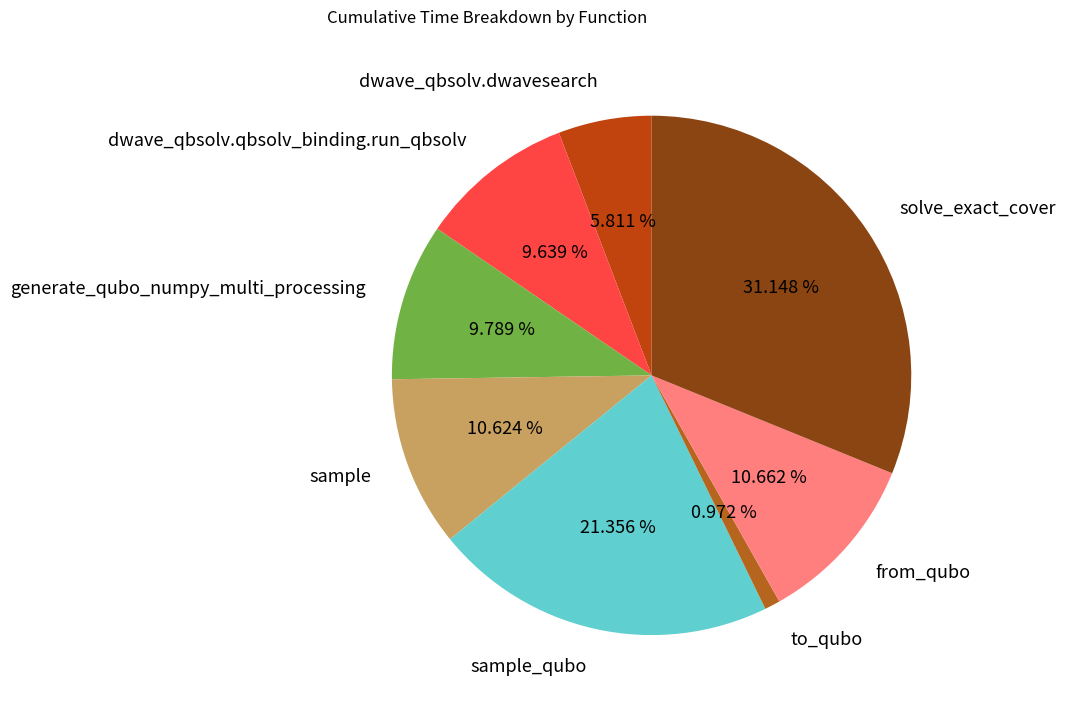

The dwave_qbsolv.qbsolv_binding.run_qbsolv slice represents 22% of the pie. True or false?

False